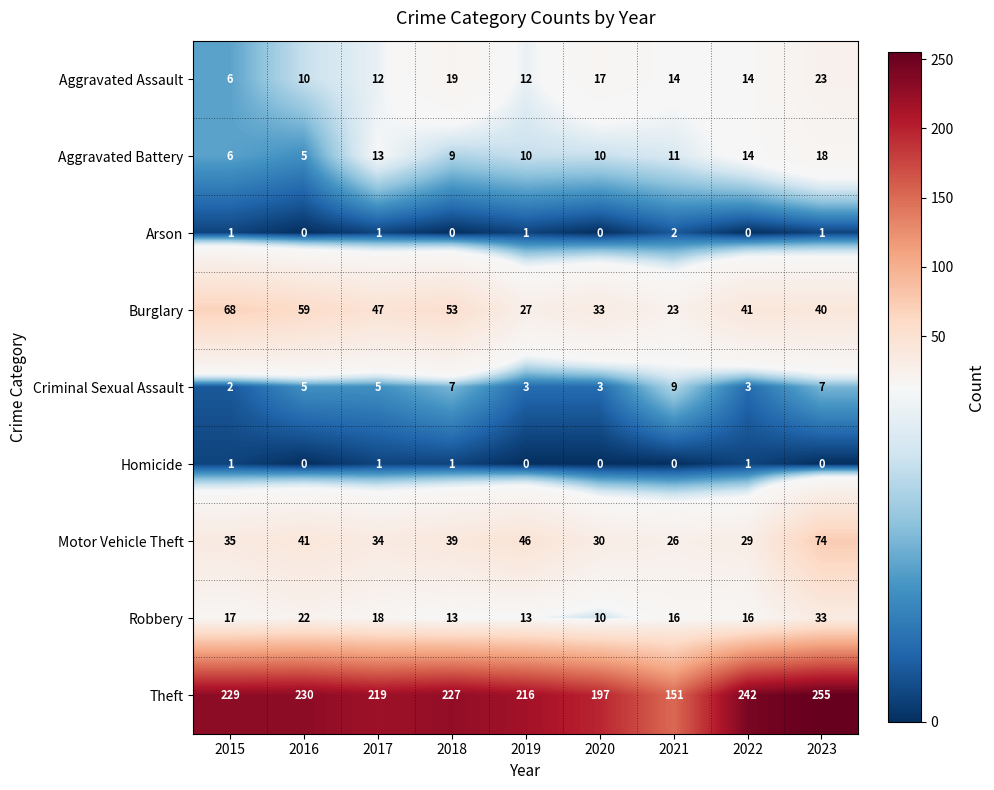

The Robbery series shows 13 at 2019. True or false?

True